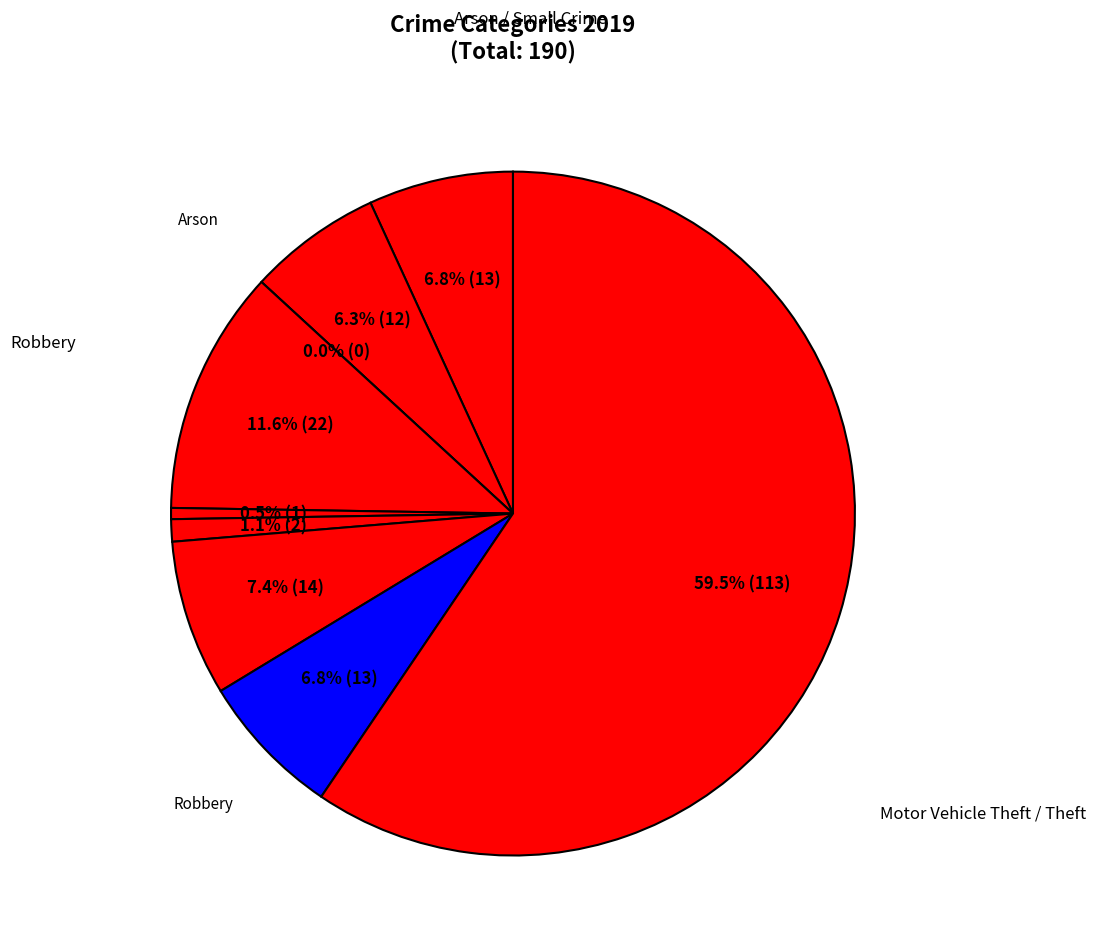

Is Homicide the majority of the pie?

No